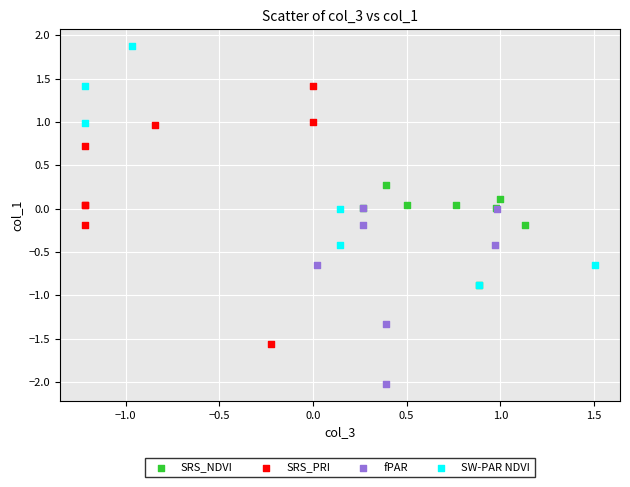

Which series contains the lowest Y value?

fPAR